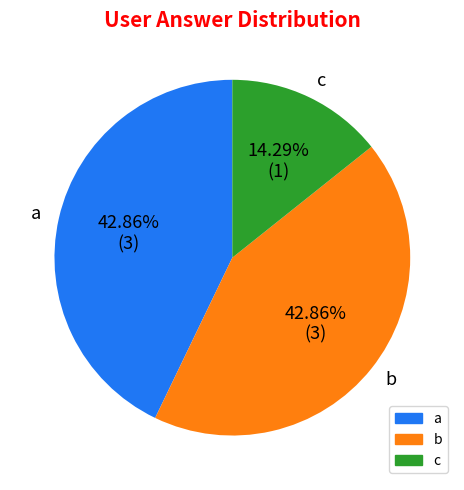

To the nearest percent, what portion does b represent?

43%